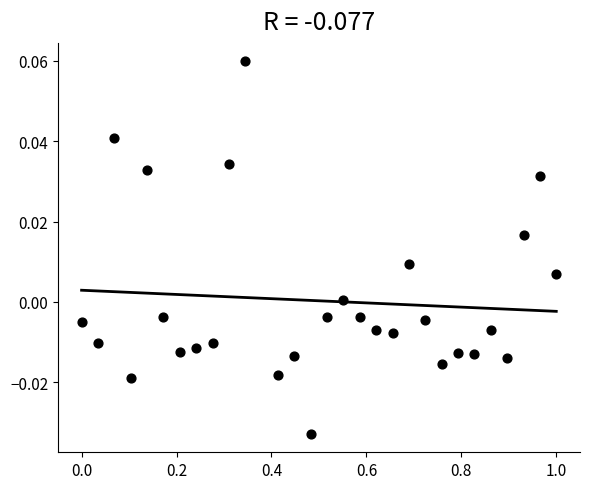

What is the range of X values (max minus min)?

1.0